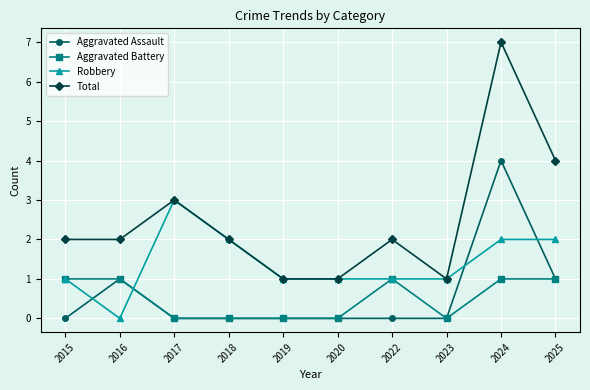

What is the sum of all Robbery values?

14